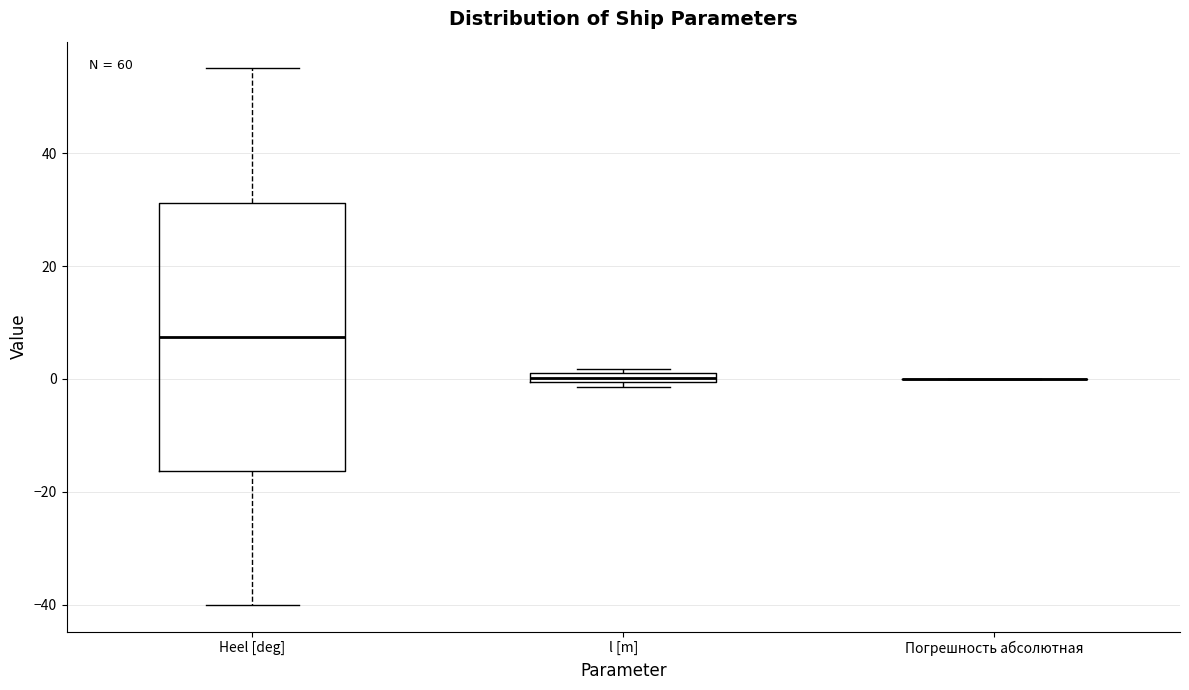

Where does the median line of the box for Heel [deg] sit on the y-axis? The values are not printed on the chart, so give them approximately, as read against the axis.

8